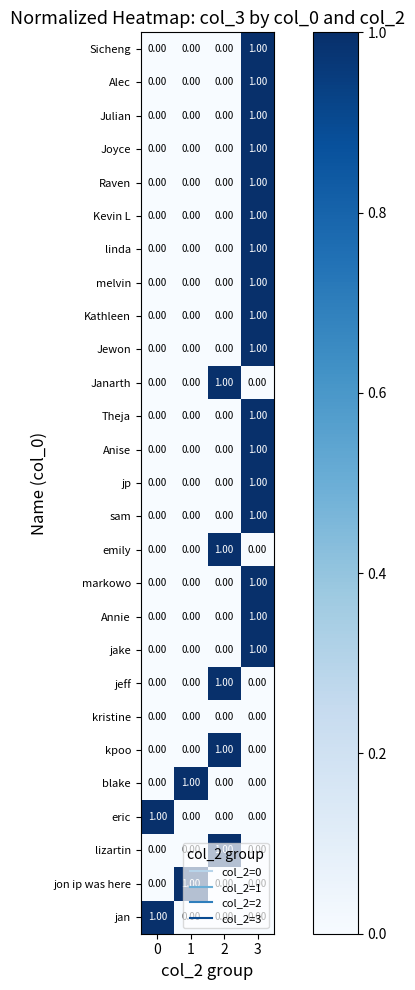

Is the value of melvin at 0 greater than the value of Theja at 3?

No